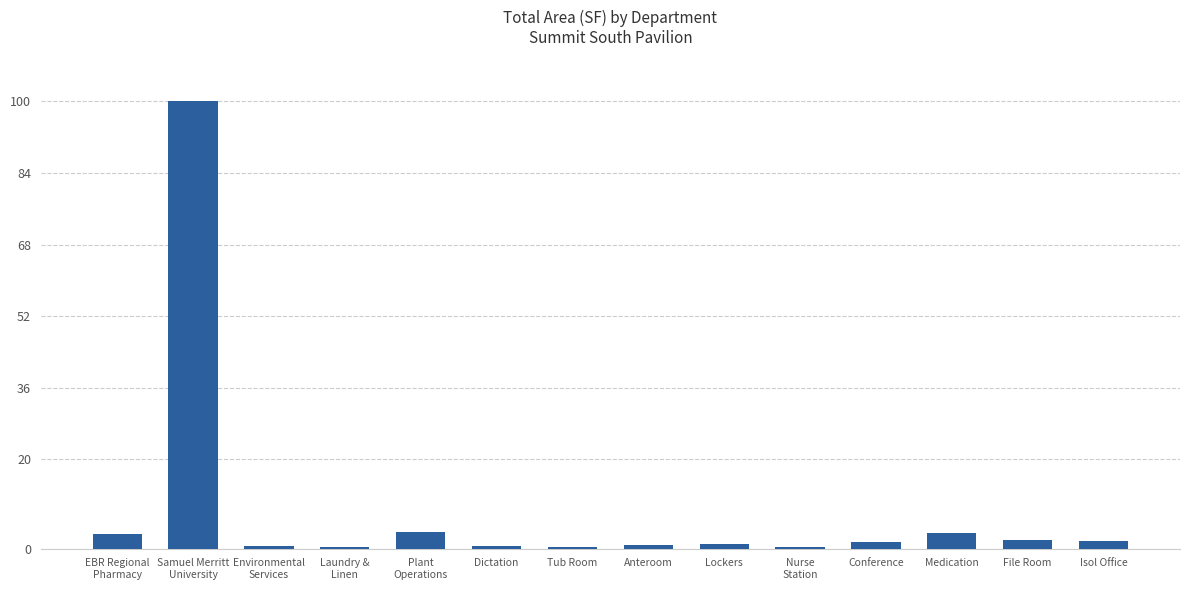

What is the greatest value displayed?

100.0